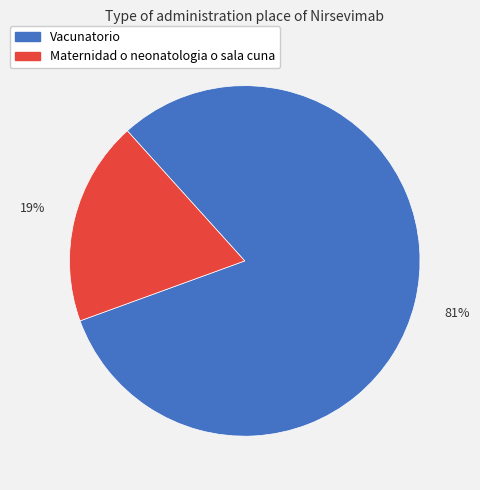

To the nearest percent, what is the difference between the largest and smallest slice percentages?

62%